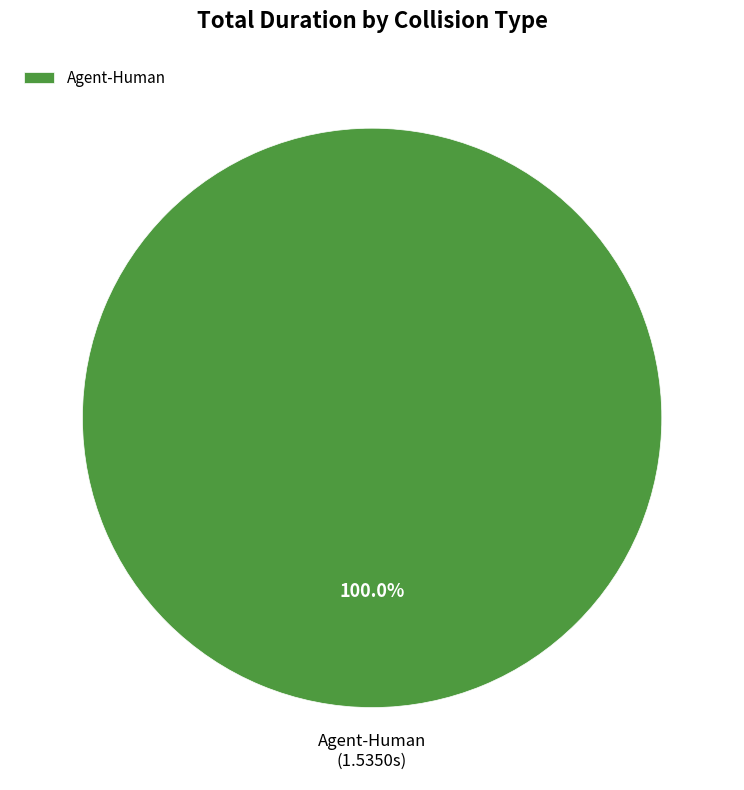

Which category accounts for the majority?

Agent-Human